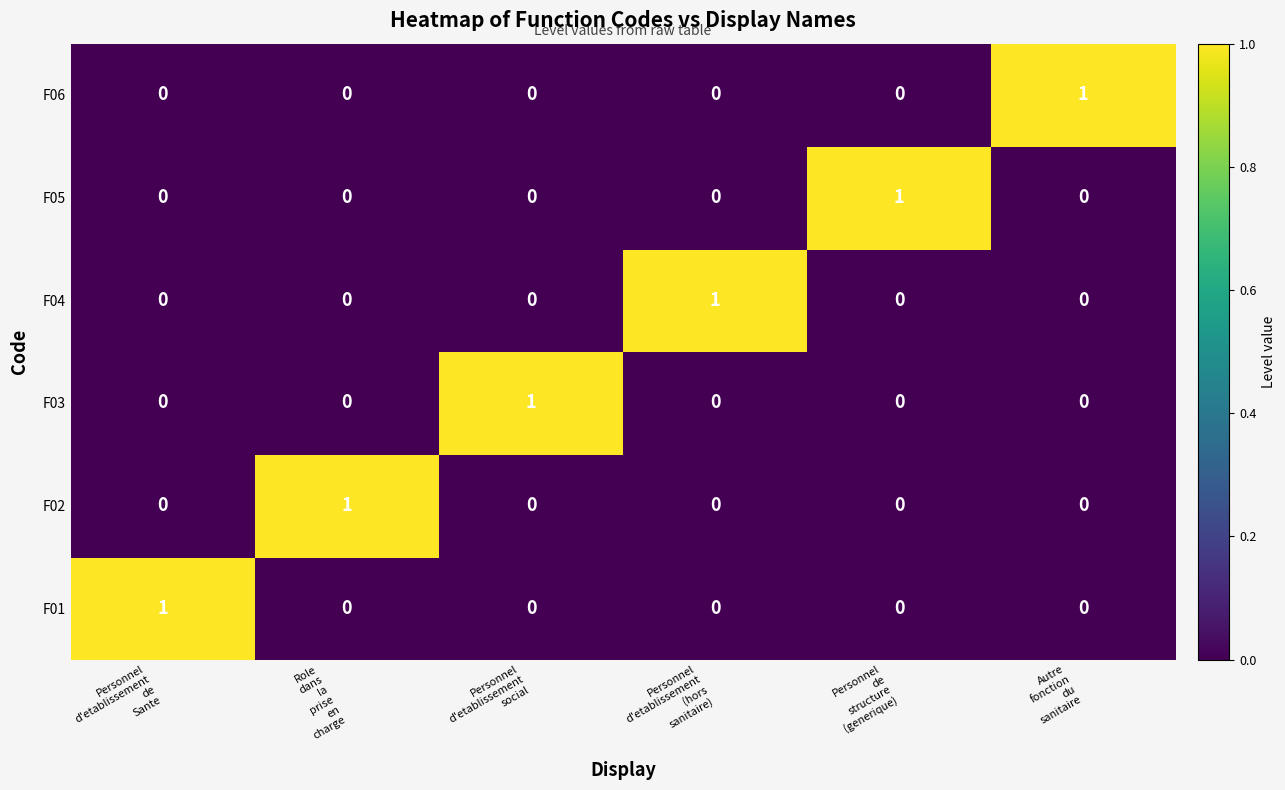

At how many categories does at least one series exceed 0?

6